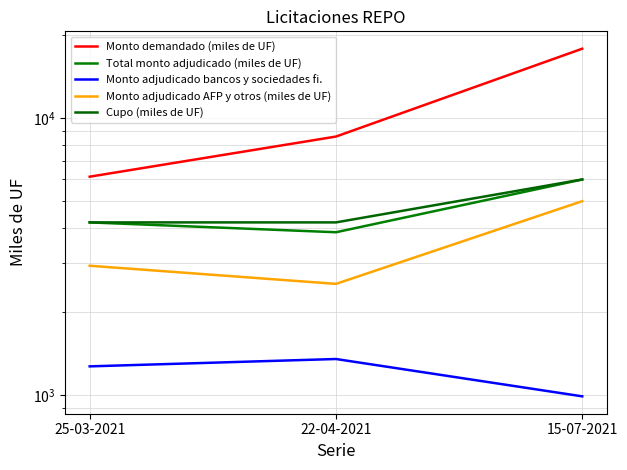

What are all the series names shown in the legend?

Monto demandado (miles de UF), Total monto adjudicado (miles de UF), Monto adjudicado bancos y sociedades fi., Monto adjudicado AFP y otros (miles de UF), Cupo (miles de UF)